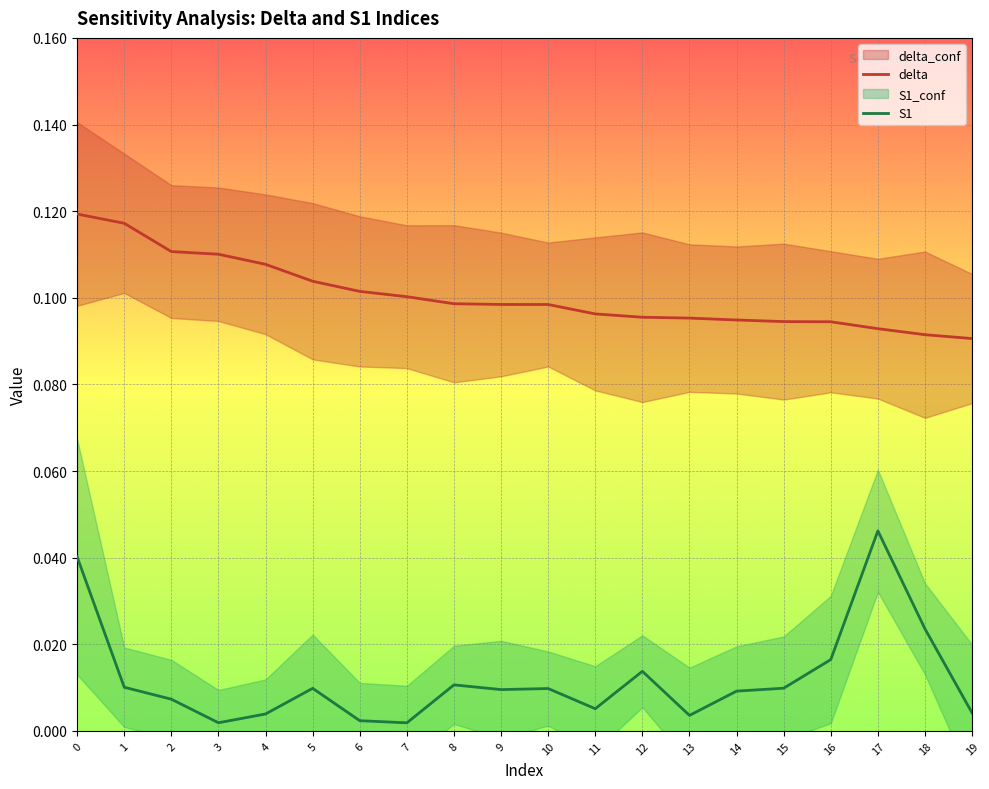

At which category does S1 reach its first local valley?

3